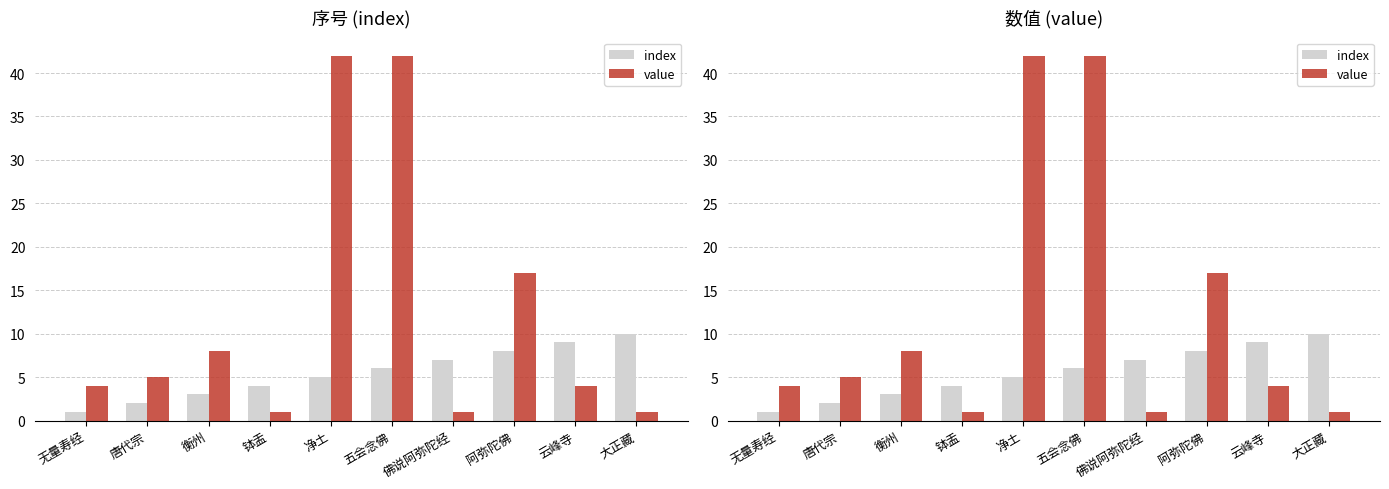

Reading left to right, list all the values displayed in this chart.

index: 无量寿经=1	唐代宗=2	衡州=3	钵盂=4	净土=5	五会念佛=6	佛说阿弥陀经=7	阿弥陀佛=8	云峰寺=9	大正藏=10
value: 无量寿经=4	唐代宗=5	衡州=8	钵盂=1	净土=42	五会念佛=42	佛说阿弥陀经=1	阿弥陀佛=17	云峰寺=4	大正藏=1